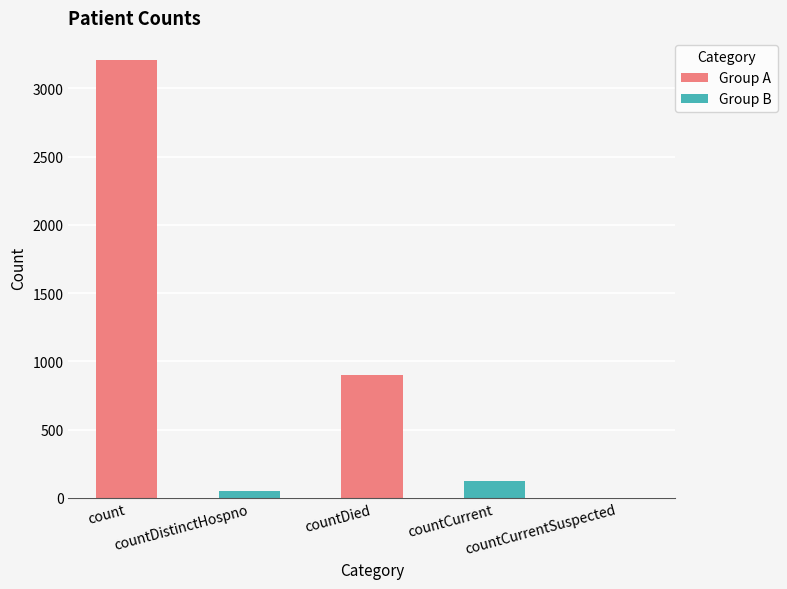

What is the maximum value shown in the chart?

3210